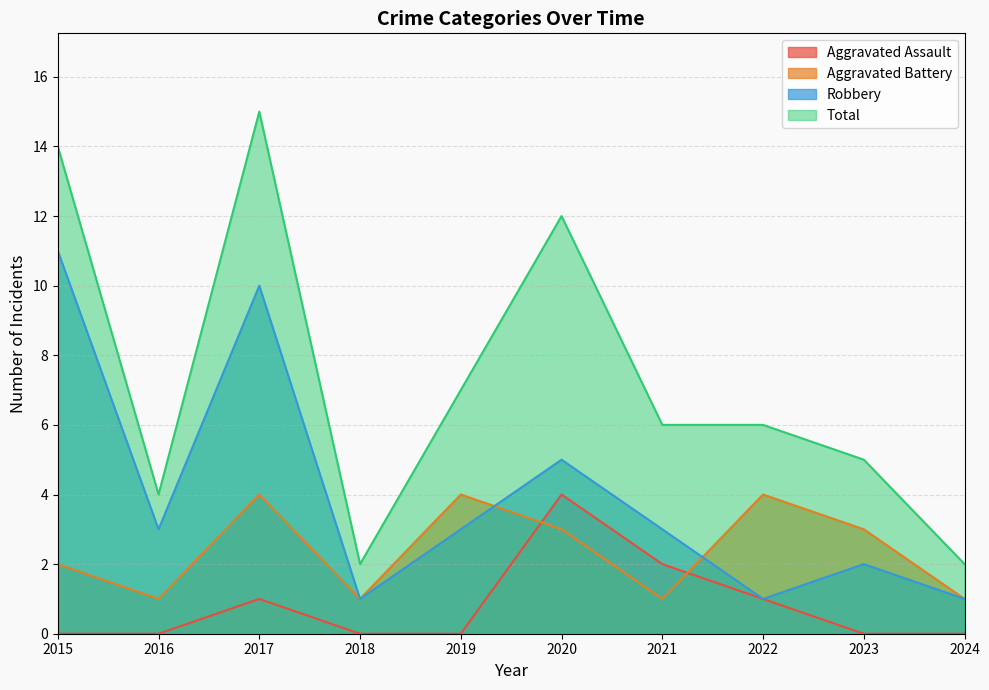

True or false: Aggravated Battery has a value of 1 at 2018.

False